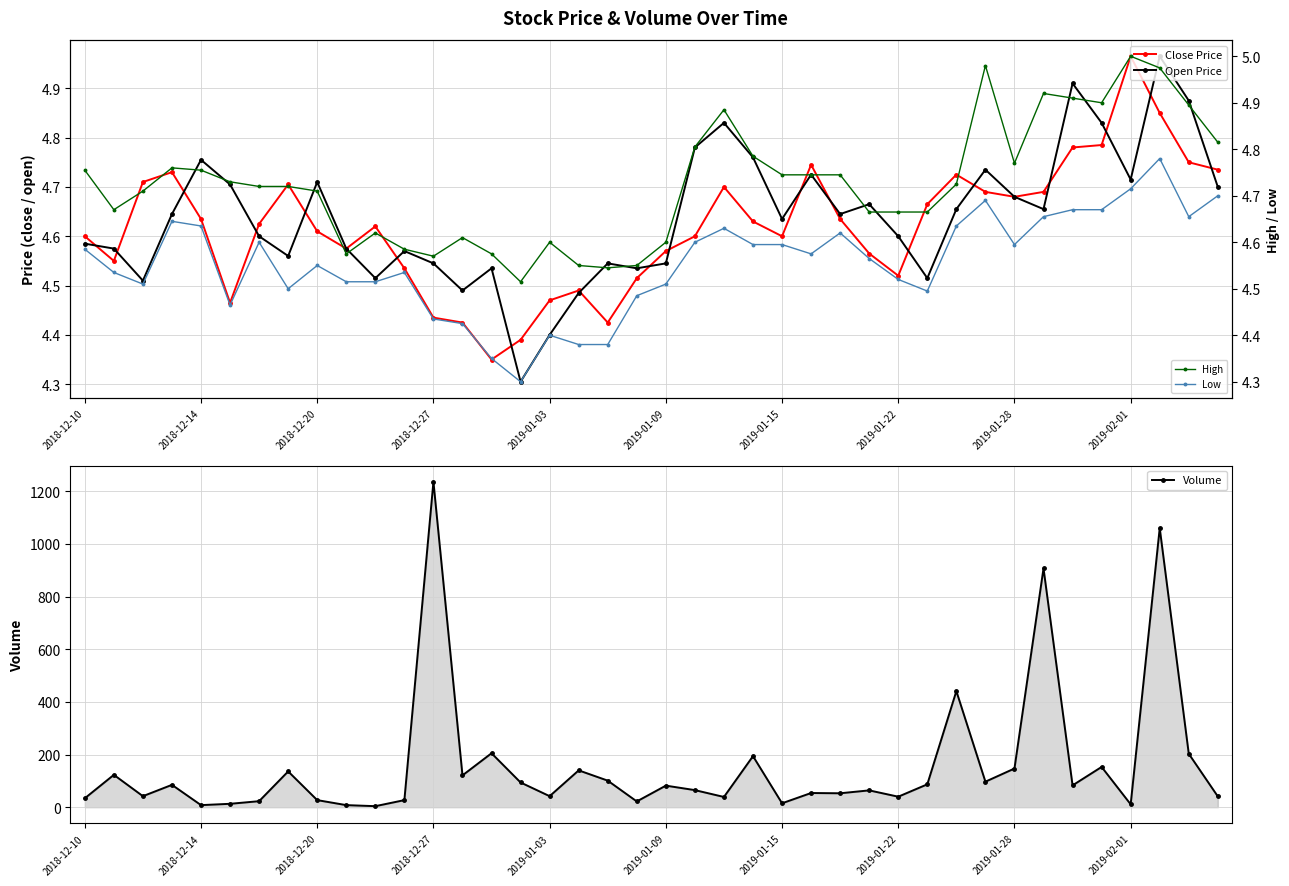

What are all the series names shown in the legend?

Close Price, Open Price, Volume, High, Low